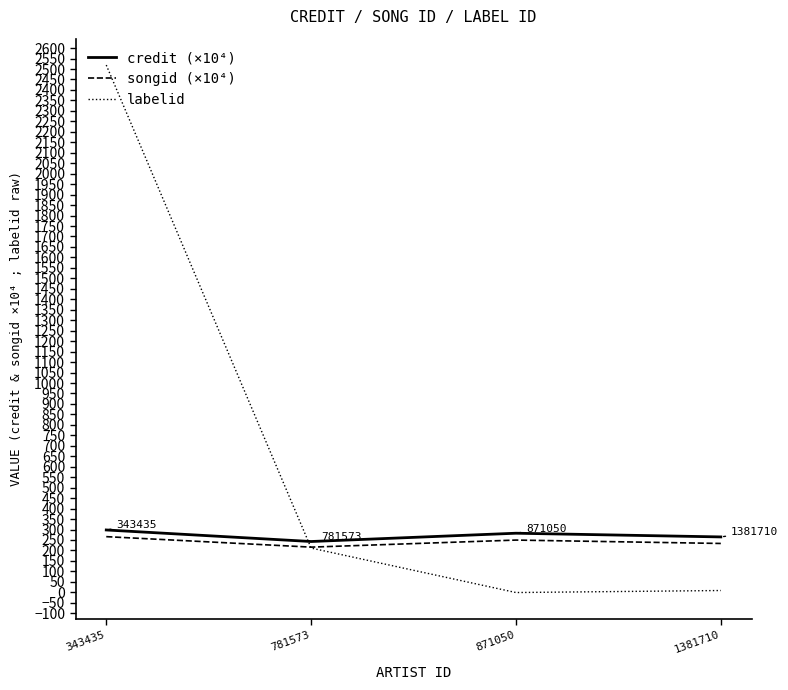

How many values in the labelid series are below 211?

2